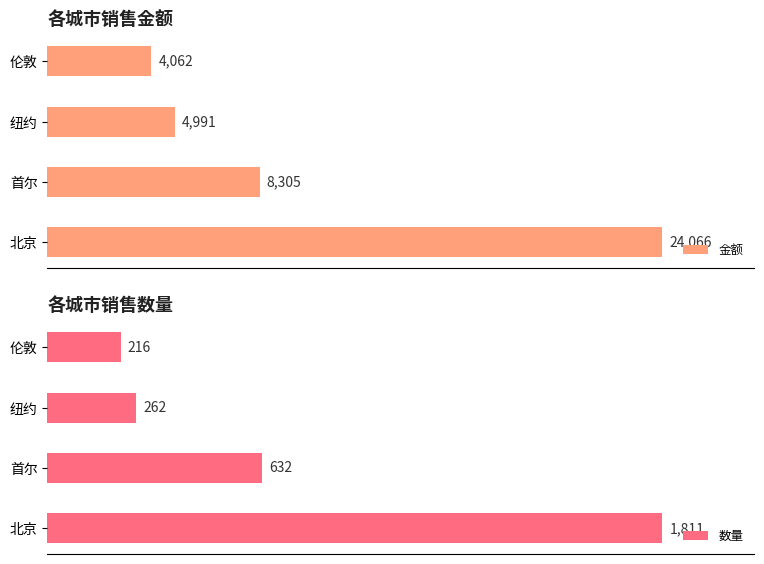

Rank the series by their average value, from lowest to highest.

数量, 金额